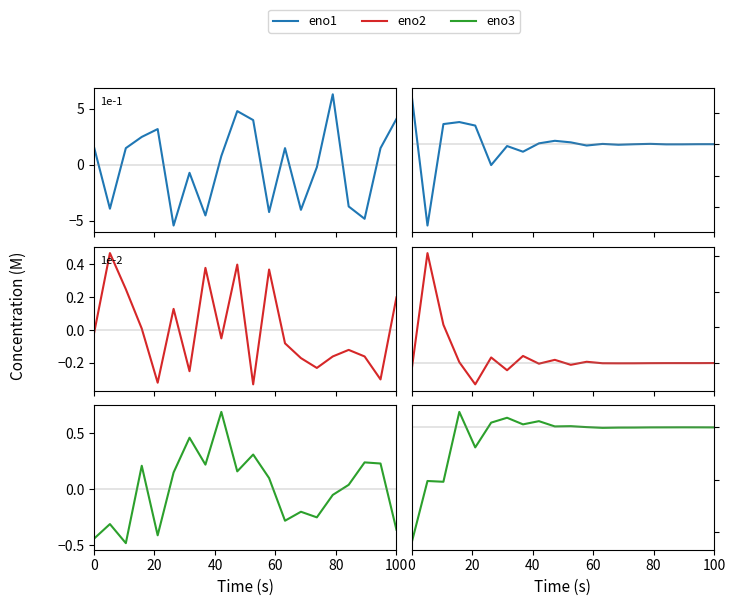

Which series has the widest spread of values?

eno1